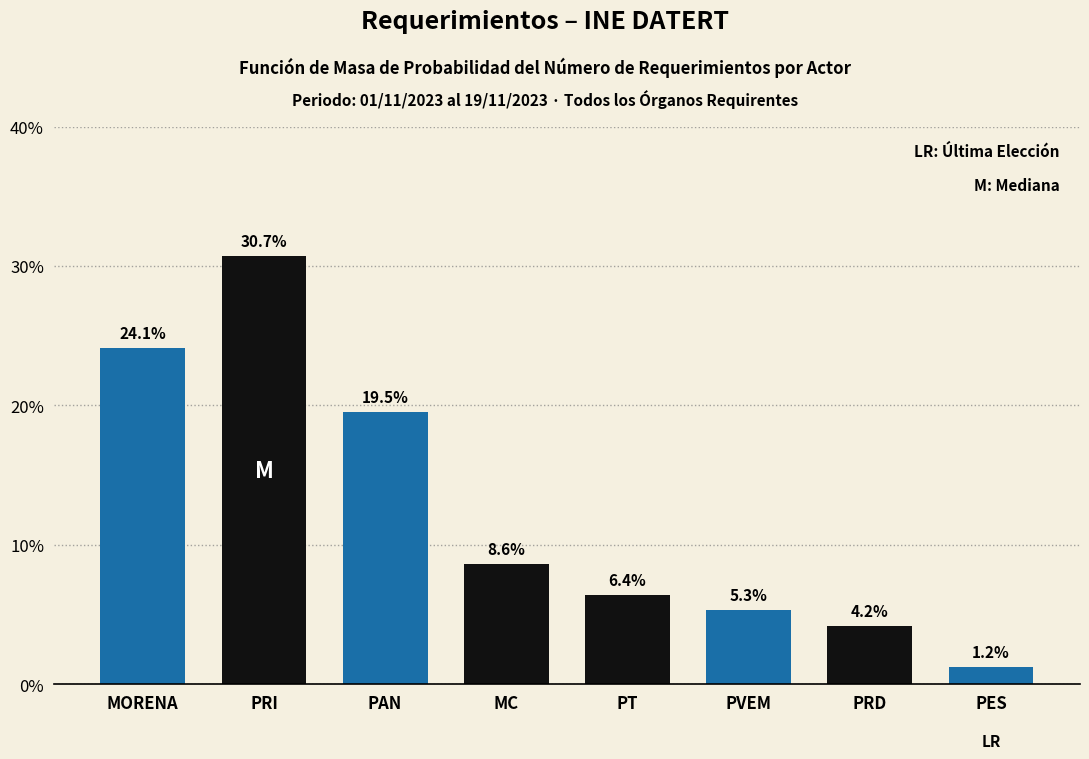

Reading left to right, what are all the values shown in this chart?

MORENA=24.1	PRI=30.7	PAN=19.5	MC=8.6	PT=6.4	PVEM=5.3	PRD=4.2	PES=1.2